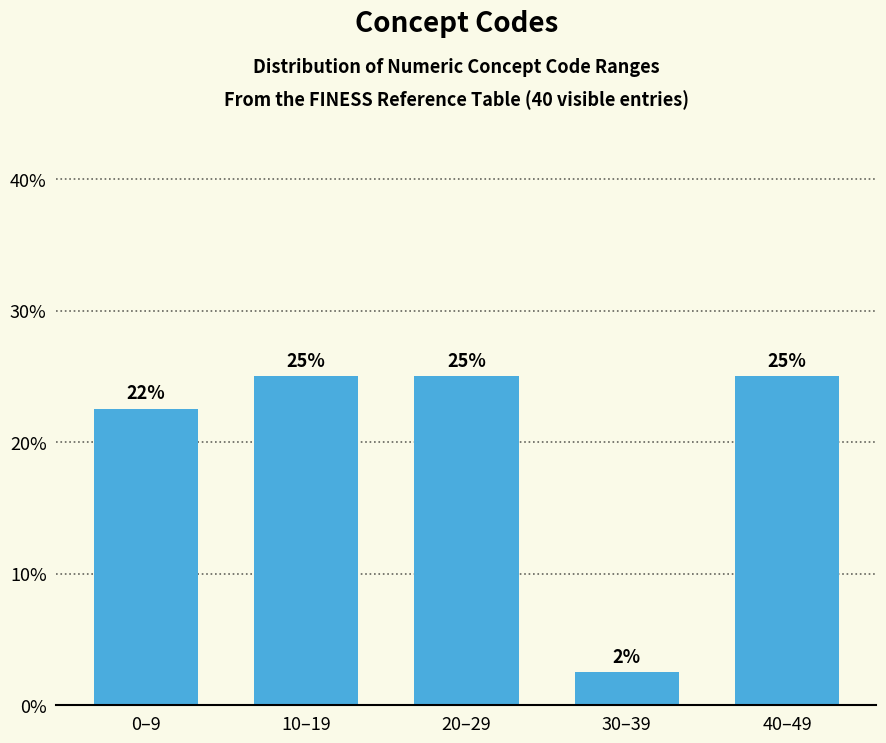

What position from the right is 30–39?

2